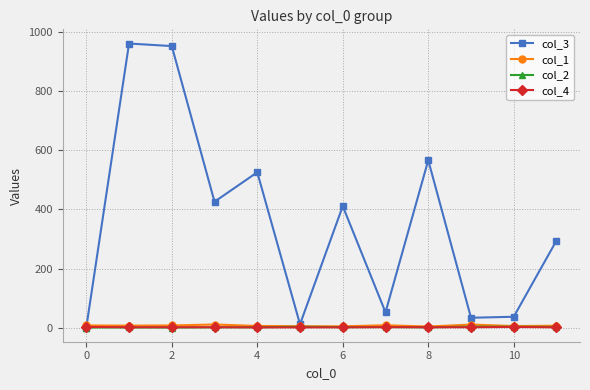

What is the maximum value shown in the chart?

959.6